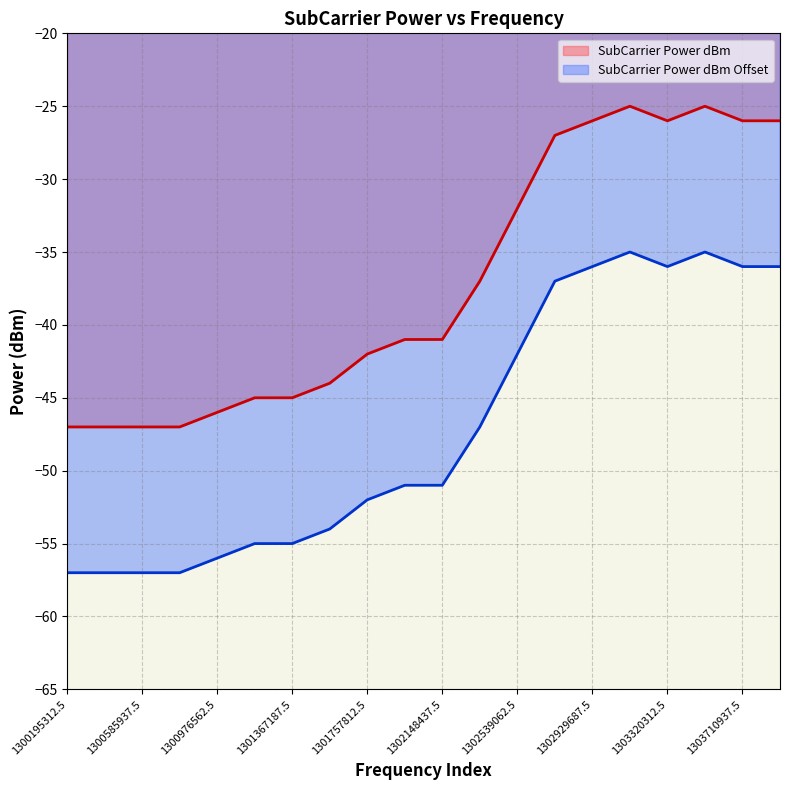

List the series in order of their overall mean, highest first.

SubCarrier Power dBm line, SubCarrier Power dBm Offset line